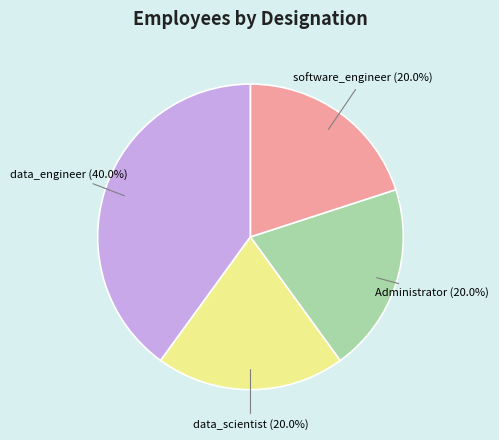

True or false: data_scientist accounts for 29% of the total.

False